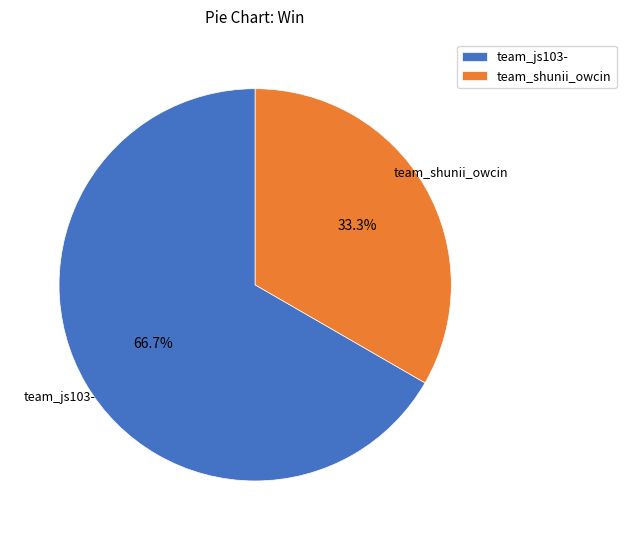

What is the ratio of the value at team_js103- to the value at team_shunii_owcin?

2.0